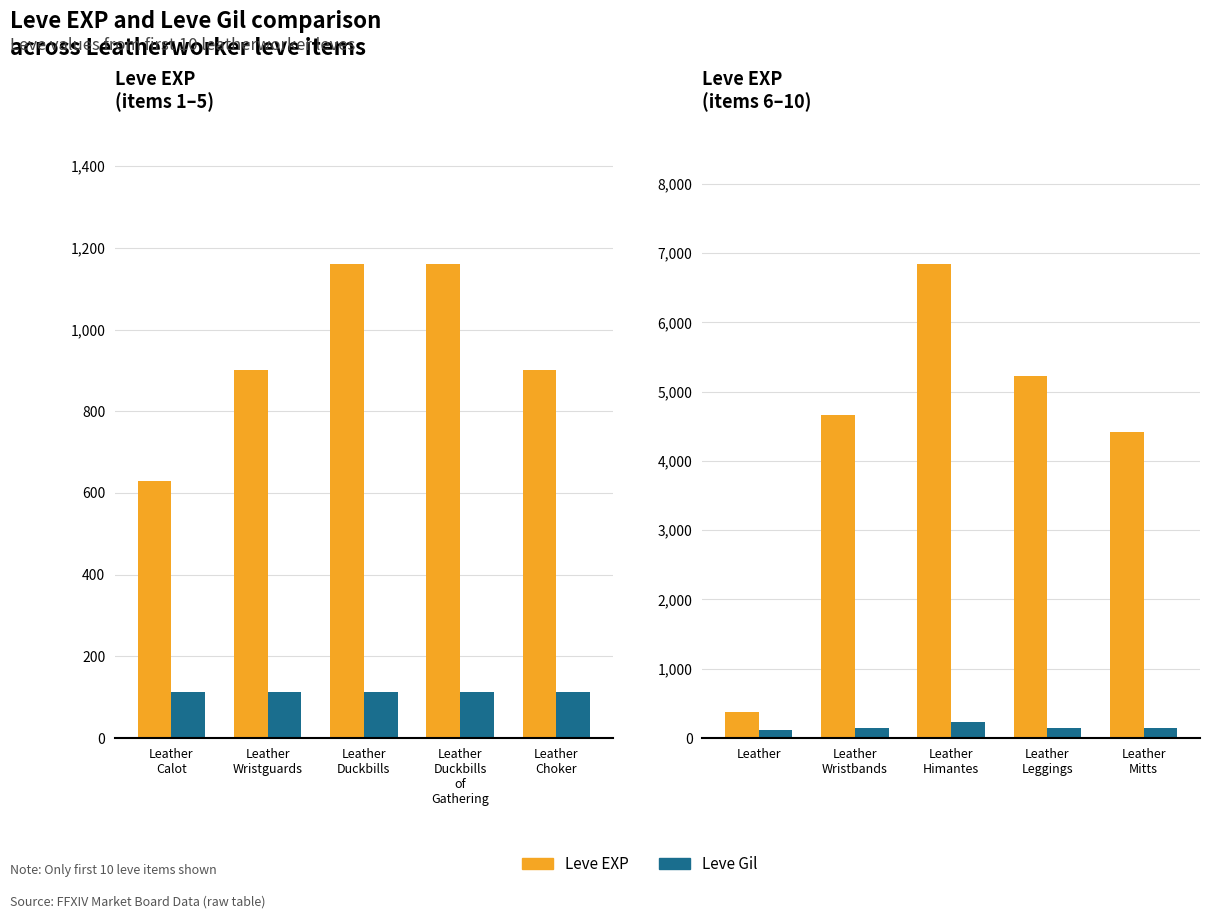

Which series has the widest spread of values?

Leve EXP